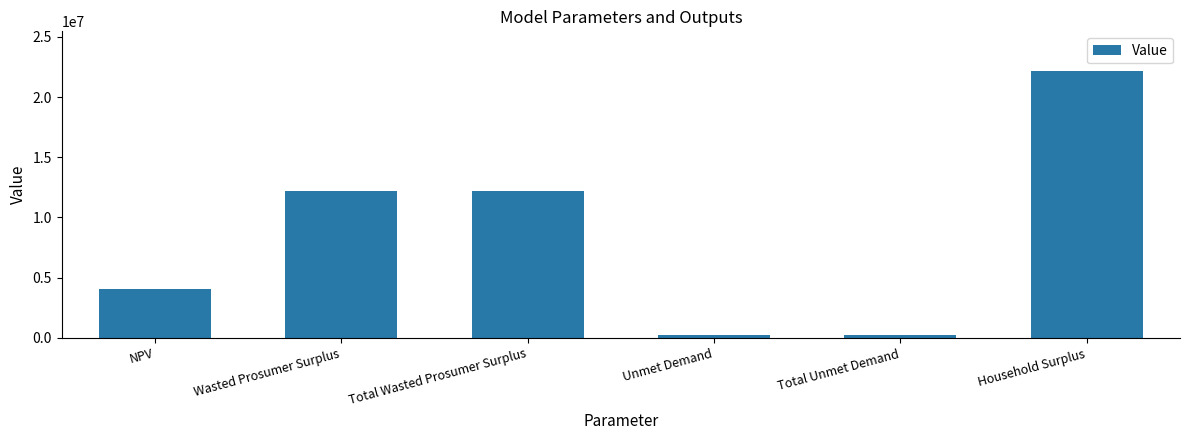

What is the change in value from Total Wasted Prosumer Surplus to Unmet Demand?

-11937215.5